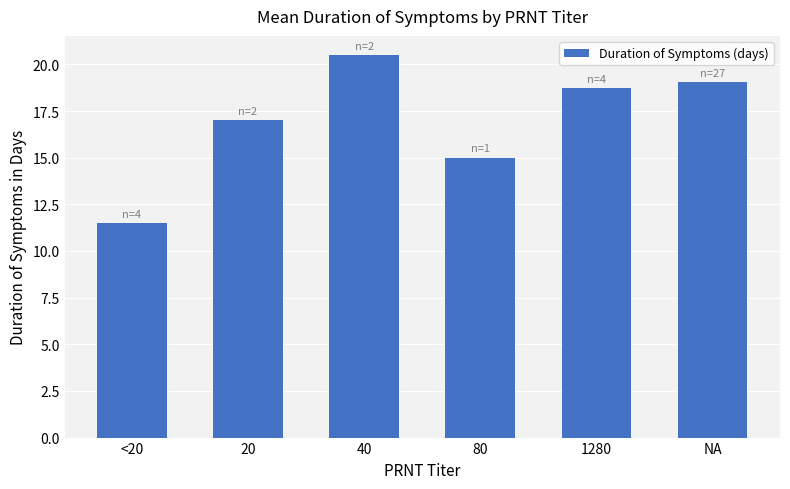

Approximately how many times larger is the value at NA compared to 80?

1.3